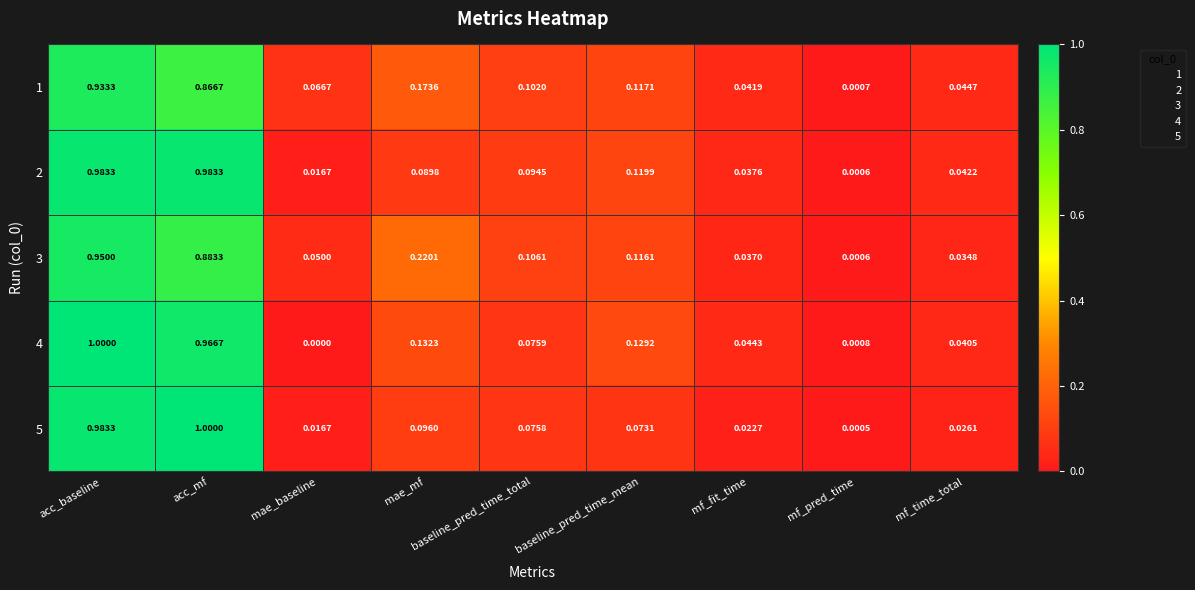

Which category has the lowest value across all series?

mae_baseline